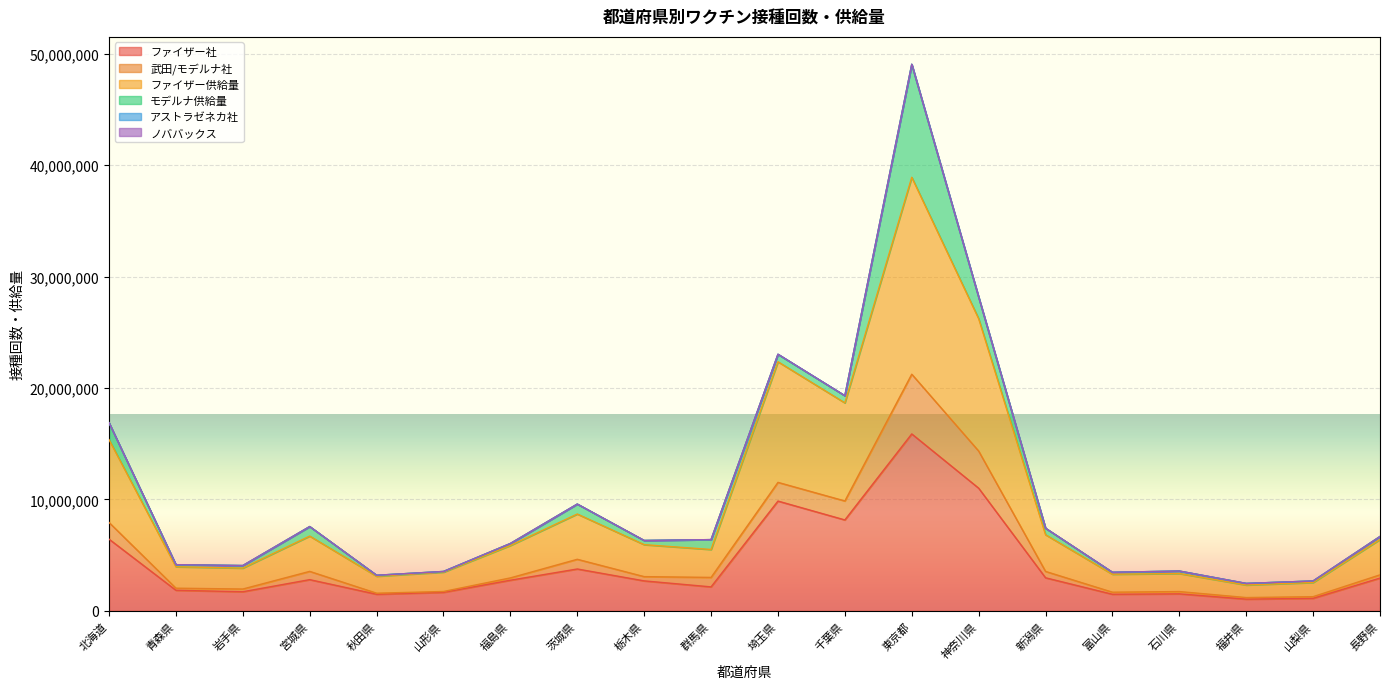

The value of ファイザー社 at 新潟県 is 5112885. True or false?

False